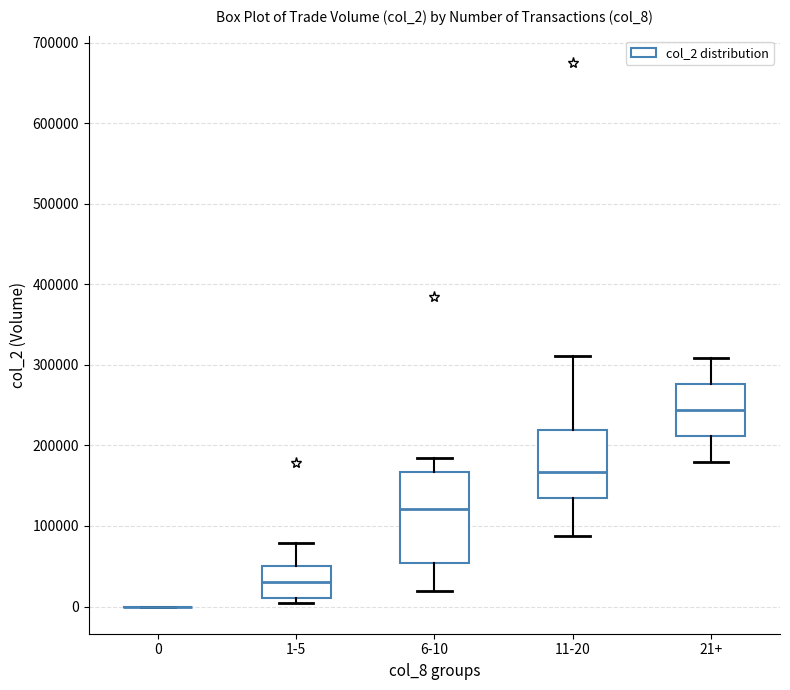

Comparing the boxes themselves (not the whiskers), which one is the tallest?

6-10